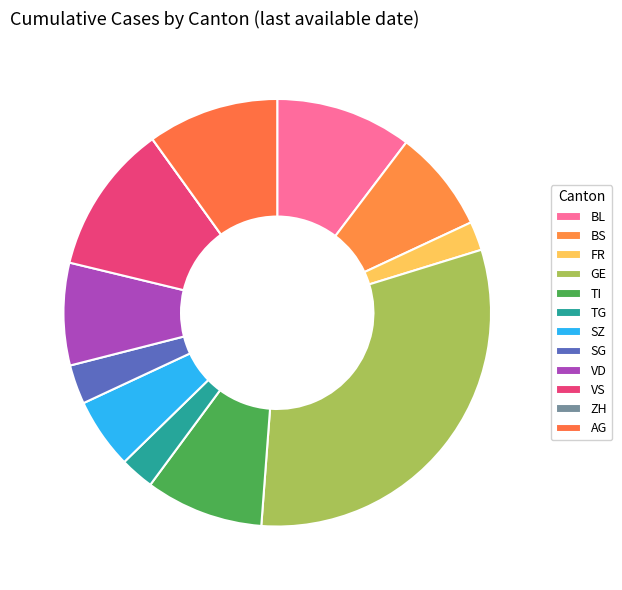

Rank the categories by value from highest to lowest.

GE, VS, BL, AG, TI, BS, VD, SZ, SG, TG, FR, ZH